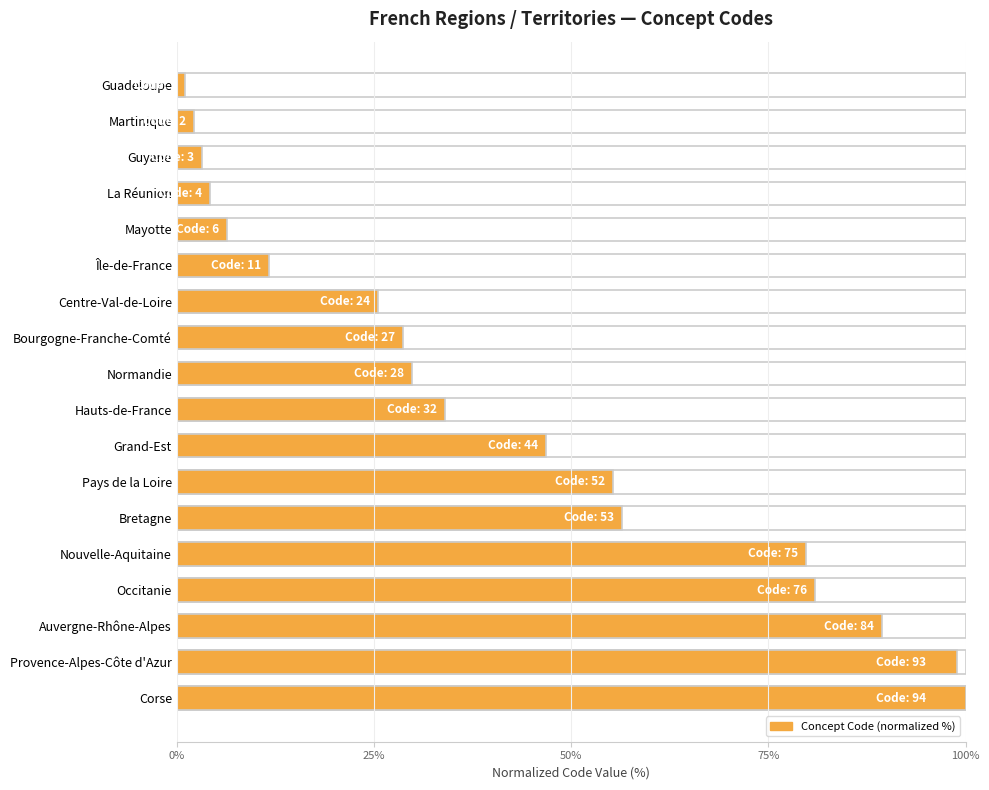

Which has a higher value, Hauts-de-France or Île-de-France?

Hauts-de-France